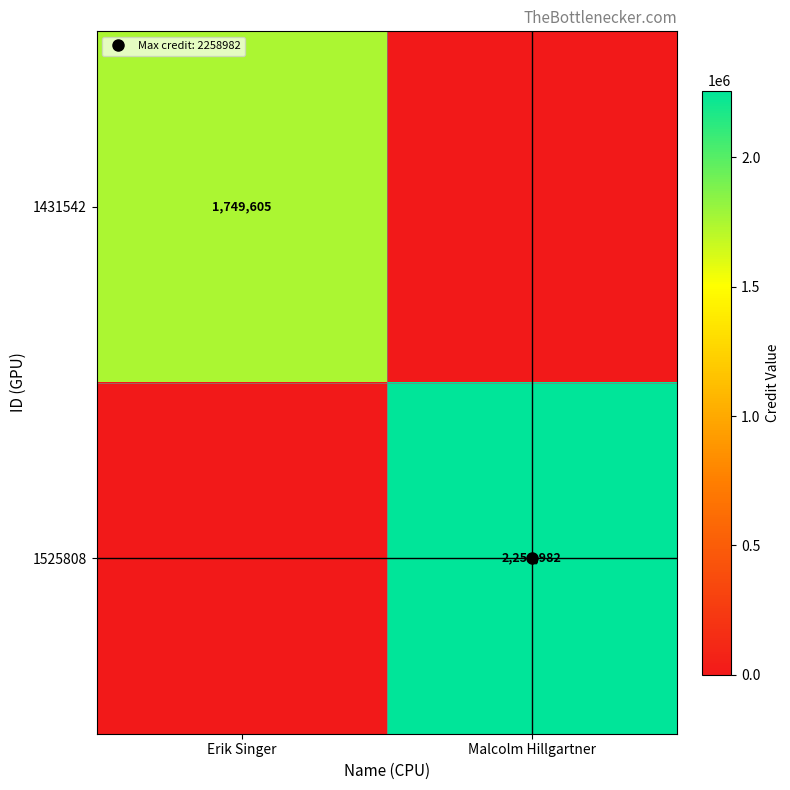

Count the 1431542 values in the range 0 to 1749605.

2